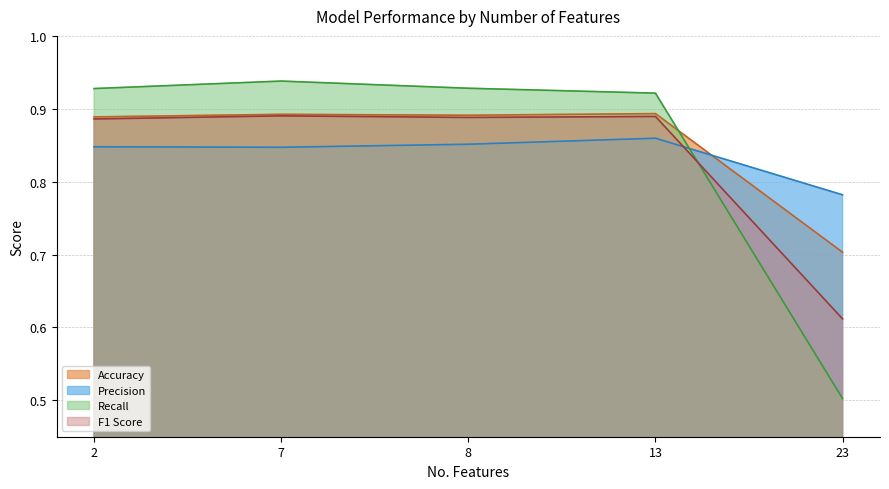

Reading left to right, extract all data points from this chart.

Accuracy: 2=0.9	7=0.9	8=0.9	13=0.9	23=0.7
Precision: 2=0.8	7=0.8	8=0.9	13=0.9	23=0.8
Recall: 2=0.9	7=0.9	8=0.9	13=0.9	23=0.5
F1 Score: 2=0.9	7=0.9	8=0.9	13=0.9	23=0.6